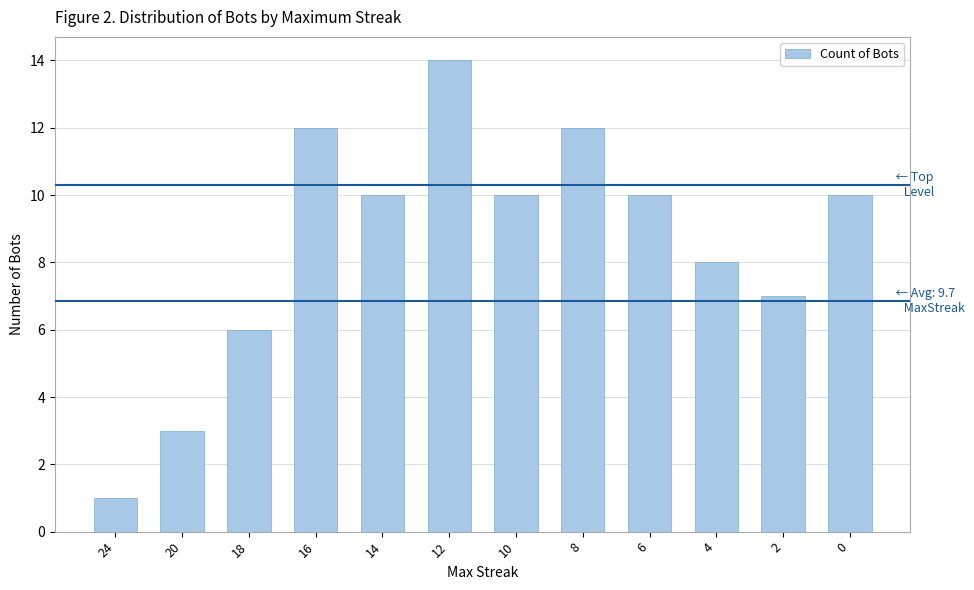

What is the change in value from 16 to 10?

-2